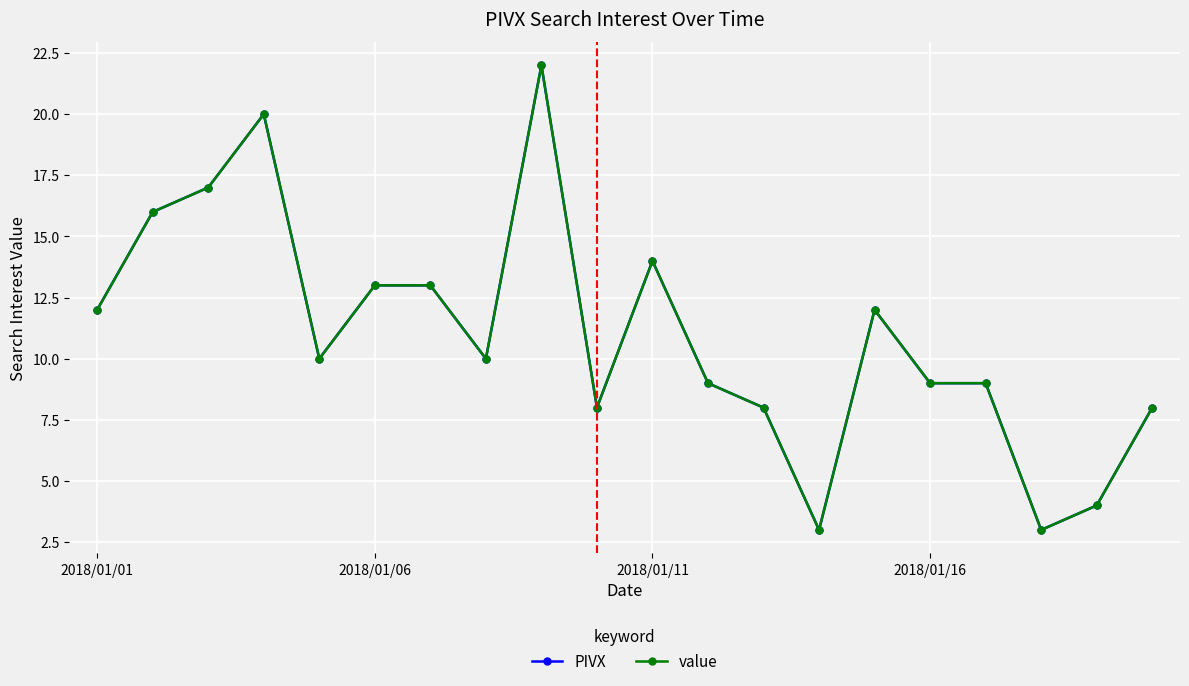

At which label does value first exceed 10?

2018/01/01